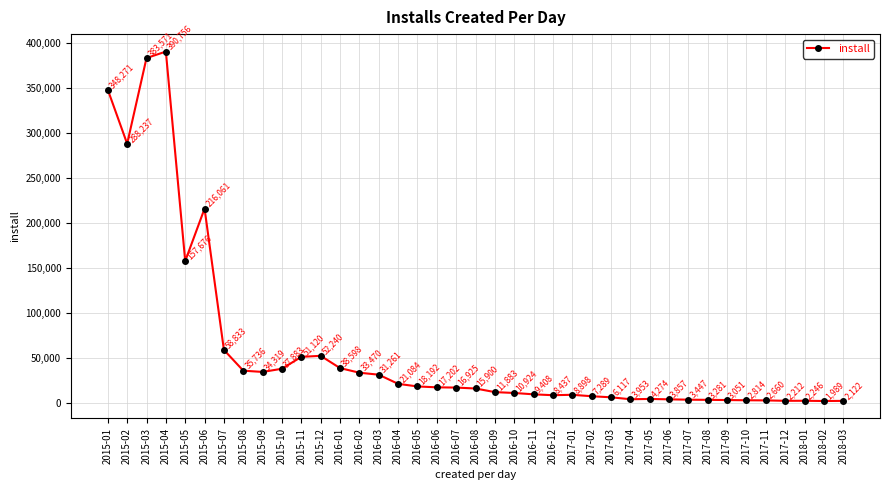

Where is the first local minimum?

2015-02